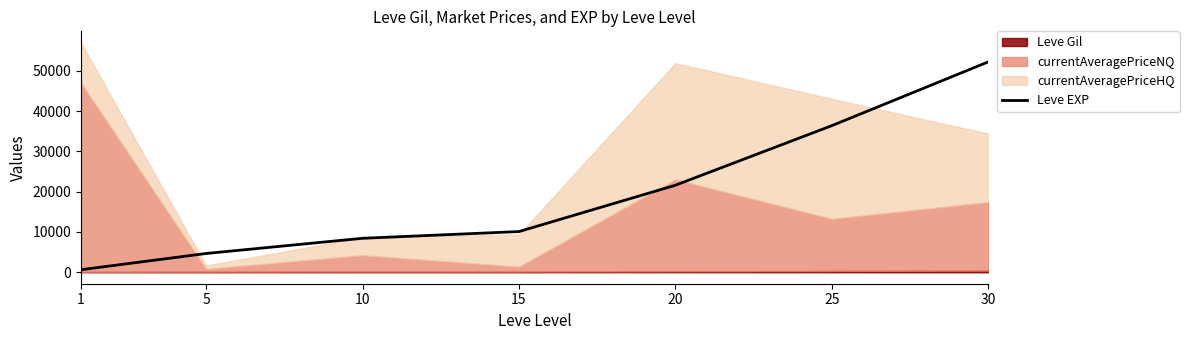

What is the sum of the values at 1 and 30?

52850